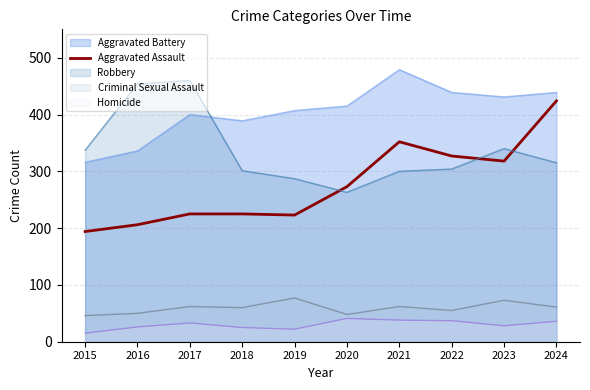

What is the minimum value shown in the chart?

15